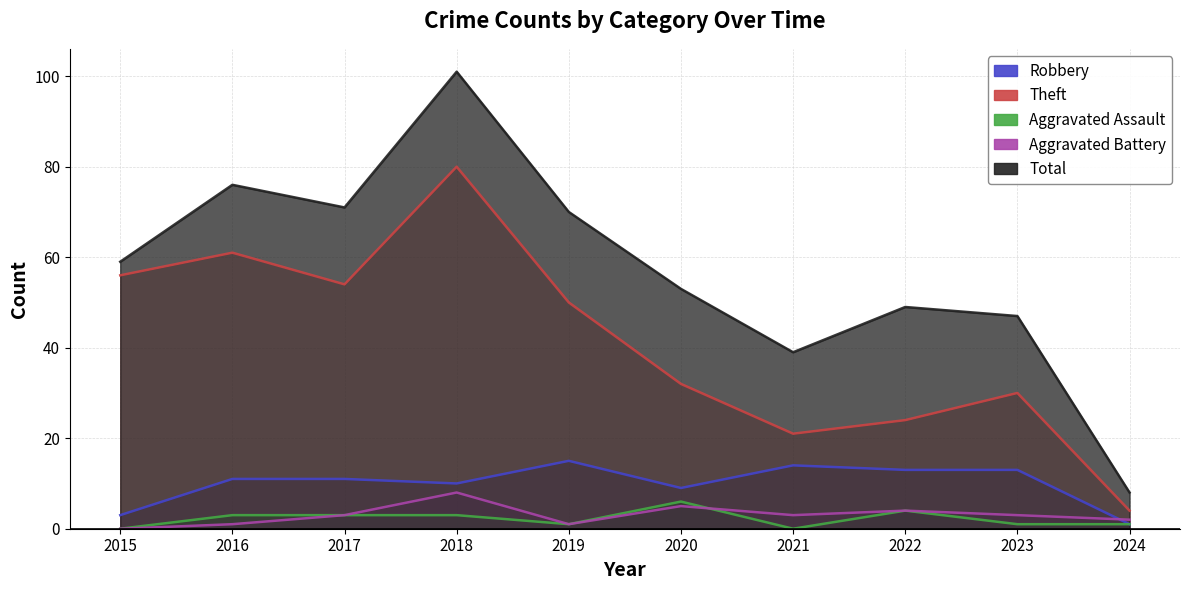

What is the average value of the Aggravated Battery series?

3